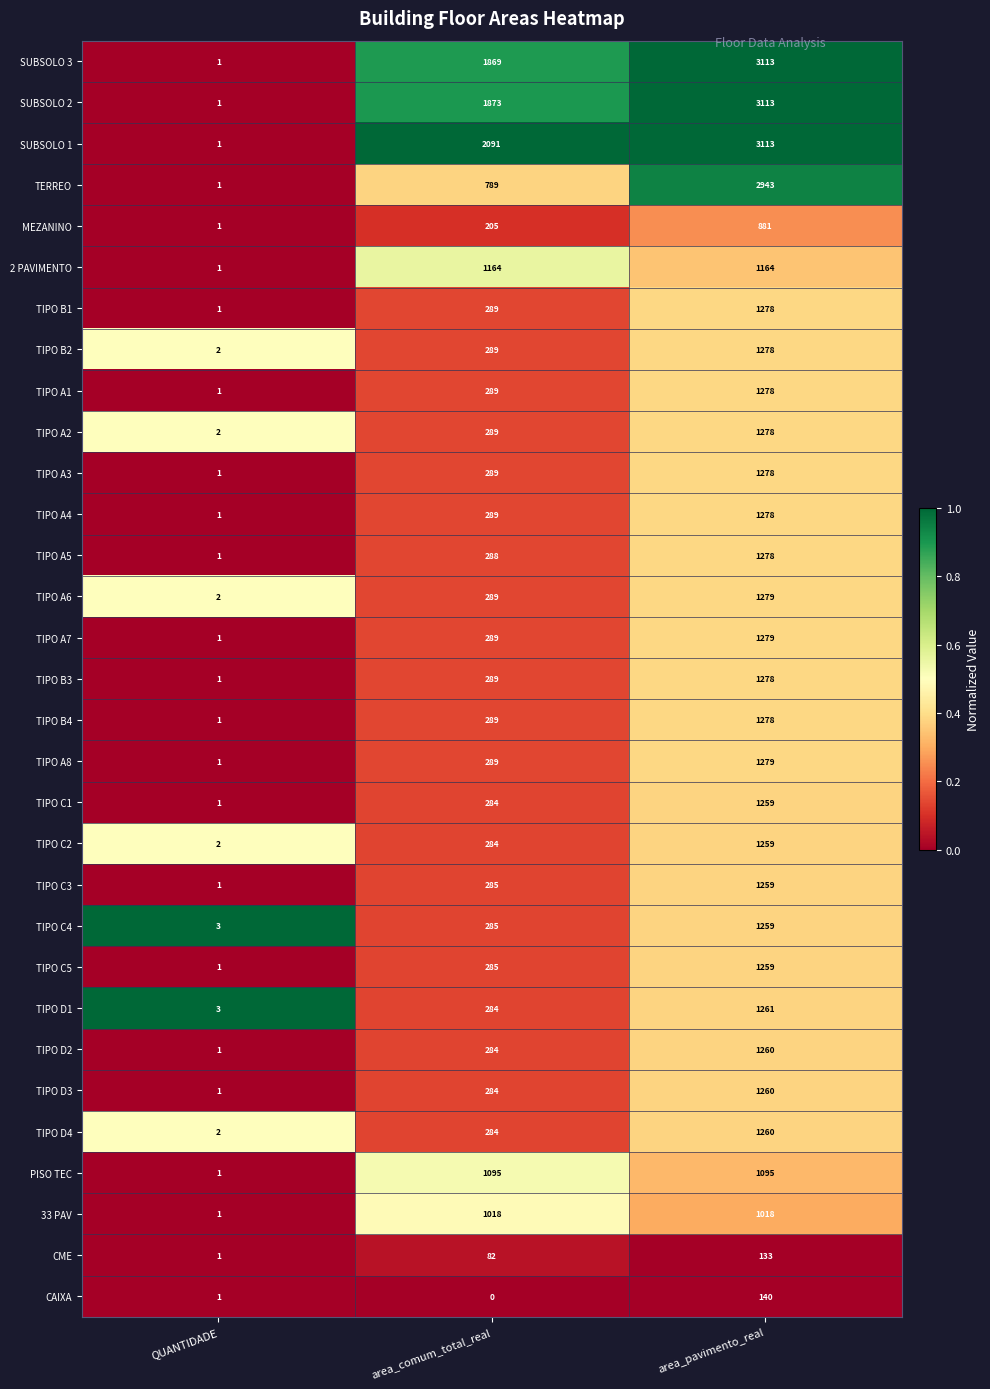

What is the spread (max minus min) of values at area_pavimento_real?

2980